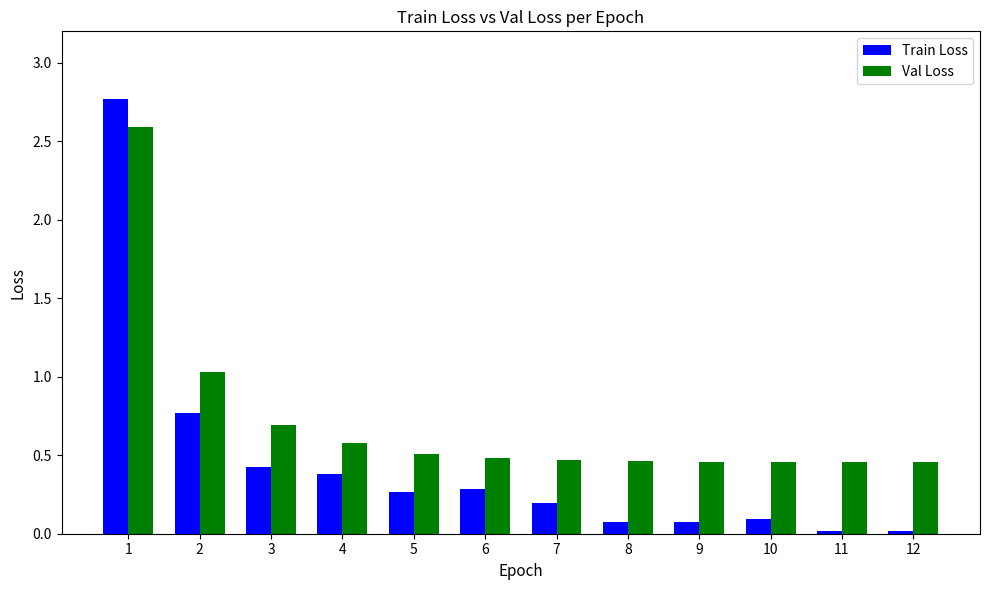

What is the value of the Val Loss bar at the 1st from the left?

2.6